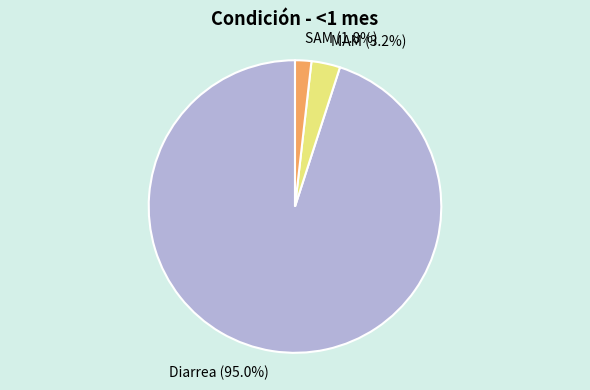

Is it true that Diarrea is 95% of the pie?

True